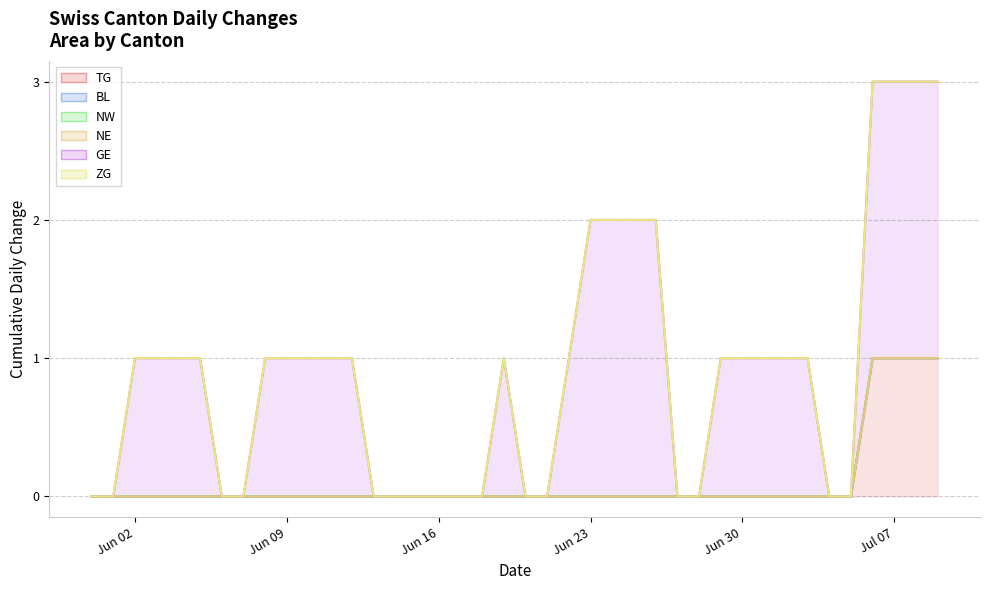

Between 2020-05-31 and 2020-07-09, which series saw the biggest shift?

GE